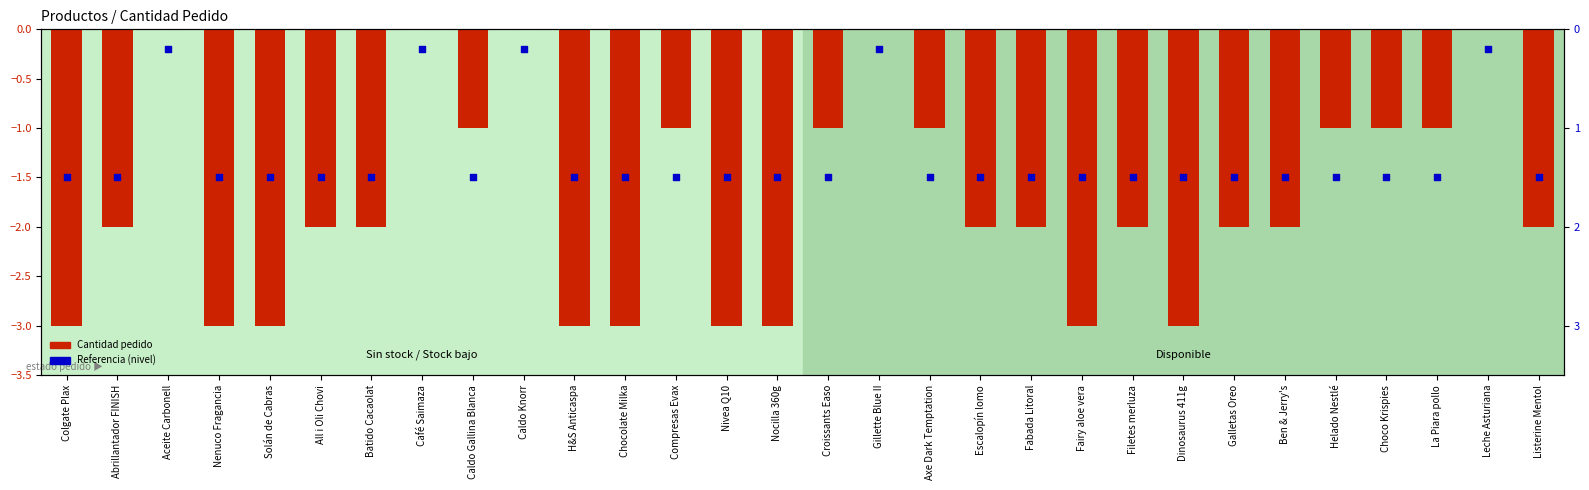

Which series has the largest total across all categories?

Referencia (nivel)